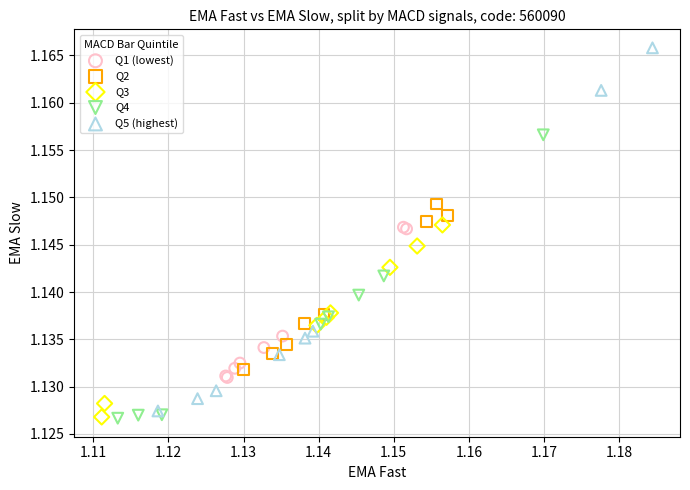

Which series reaches the maximum Y coordinate?

Q5 (highest)